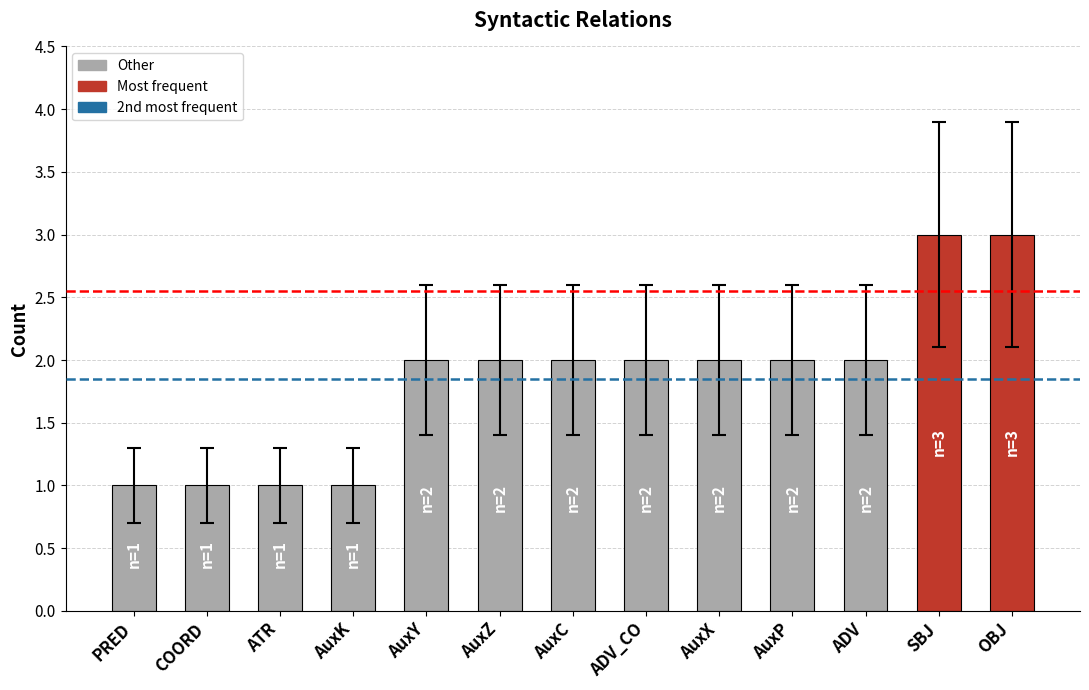

How many values are below 2?

4